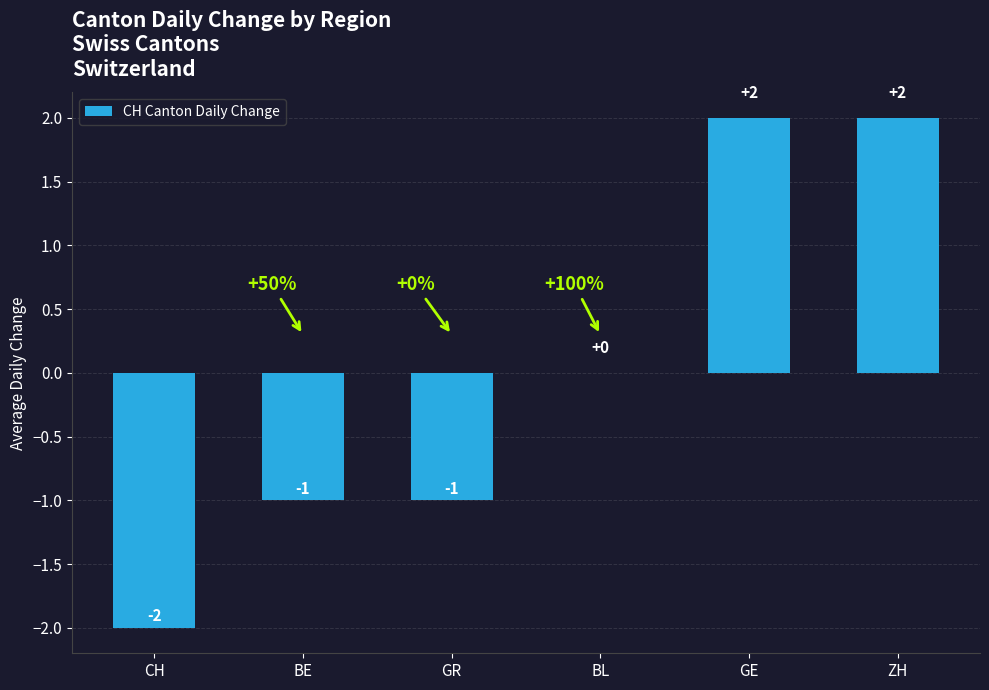

How many categories are shown in the chart?

6